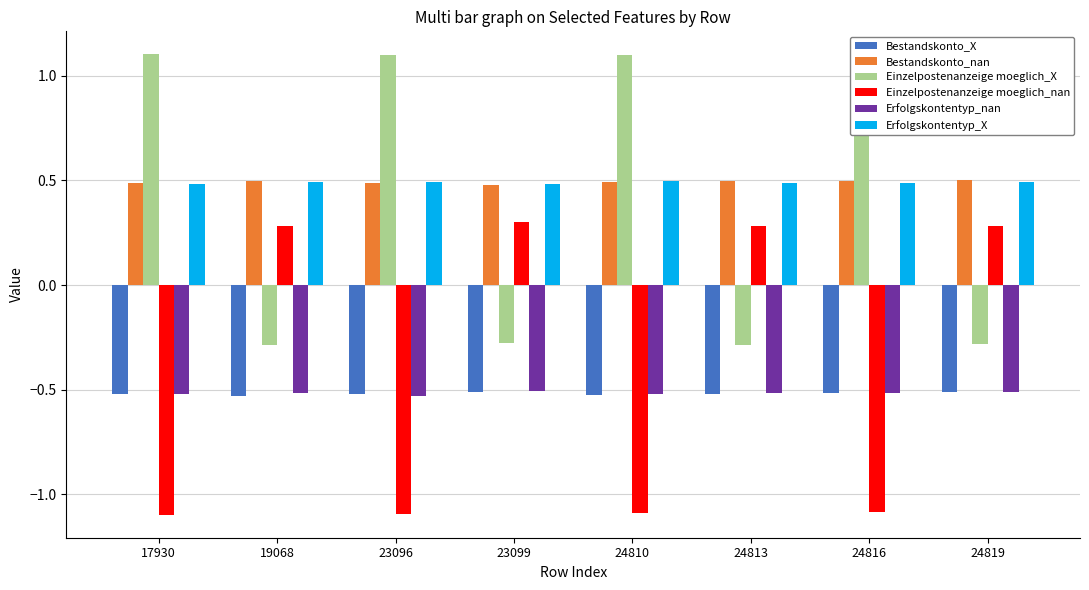

Are the bars grouped side by side (vs. stacked)?

Yes